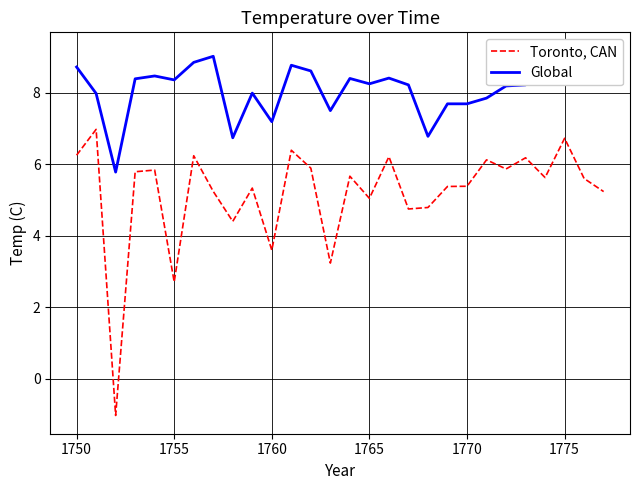

True or false: Global and Toronto, CAN cross at least once.

False